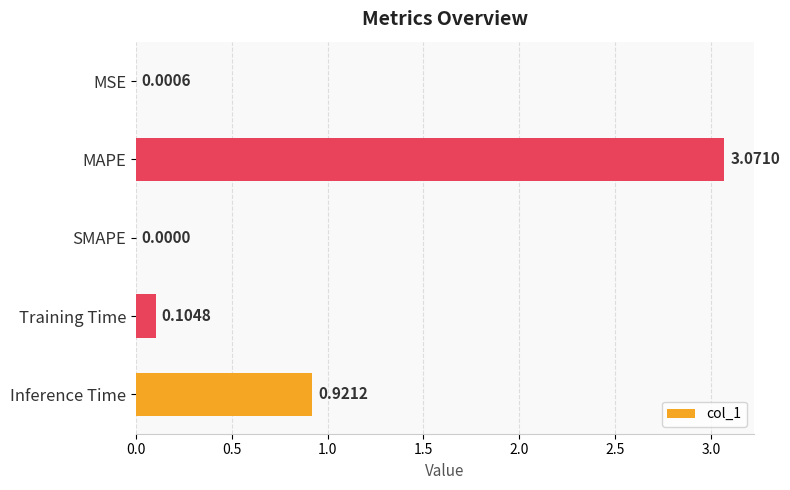

What is the change in value from Training Time to Inference Time?

+0.8